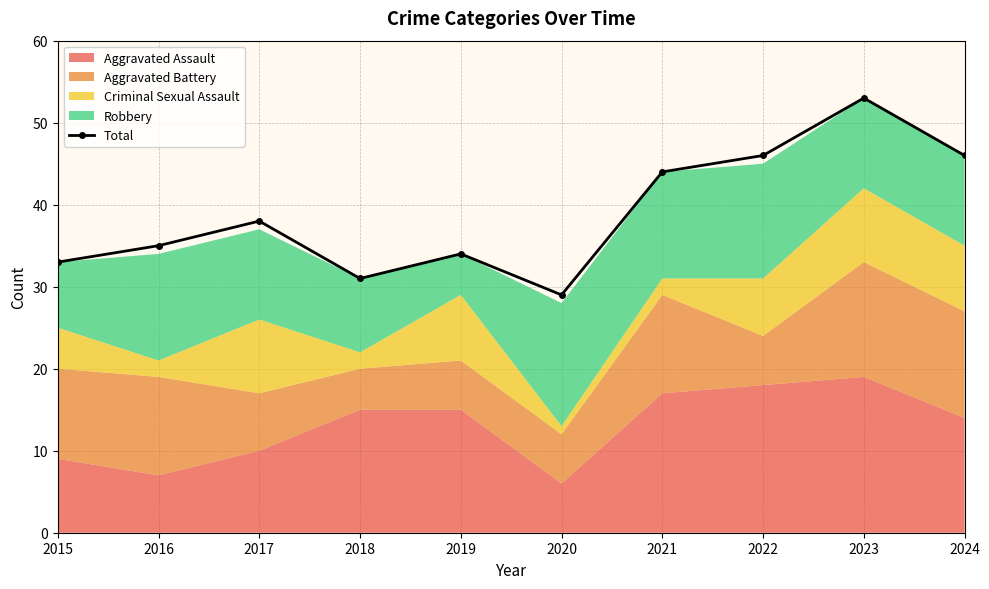

Where is the data nearest to the value 41?

2017